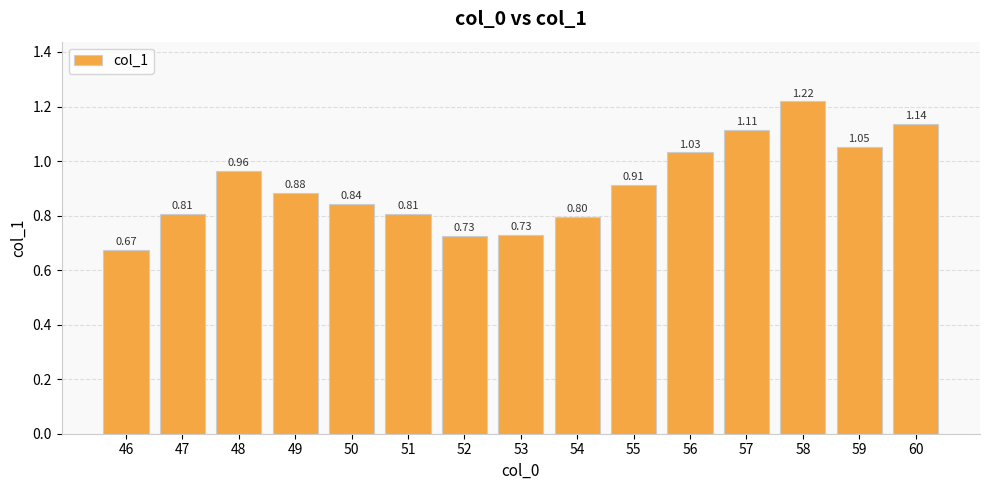

At which category does the chart reach its peak across all series?

58